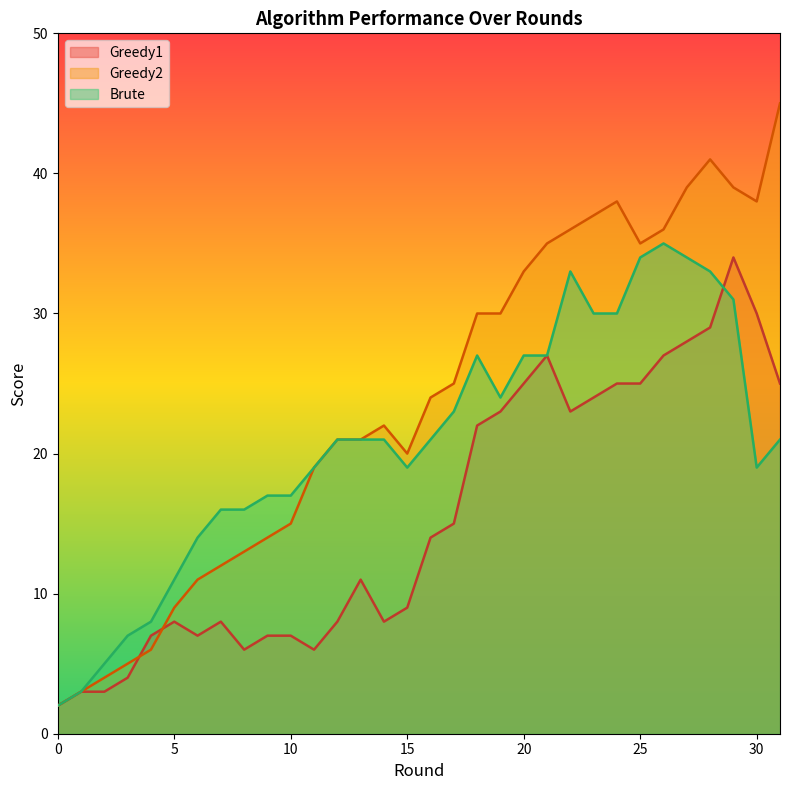

What is the spread (max minus min) of values at 3?

3